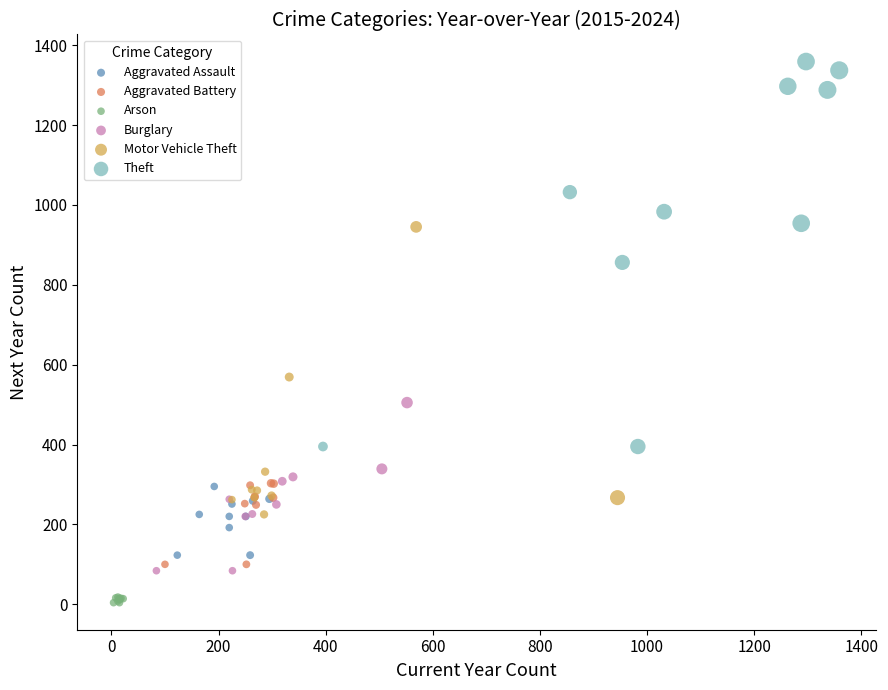

Which series reaches the maximum Y coordinate?

Theft